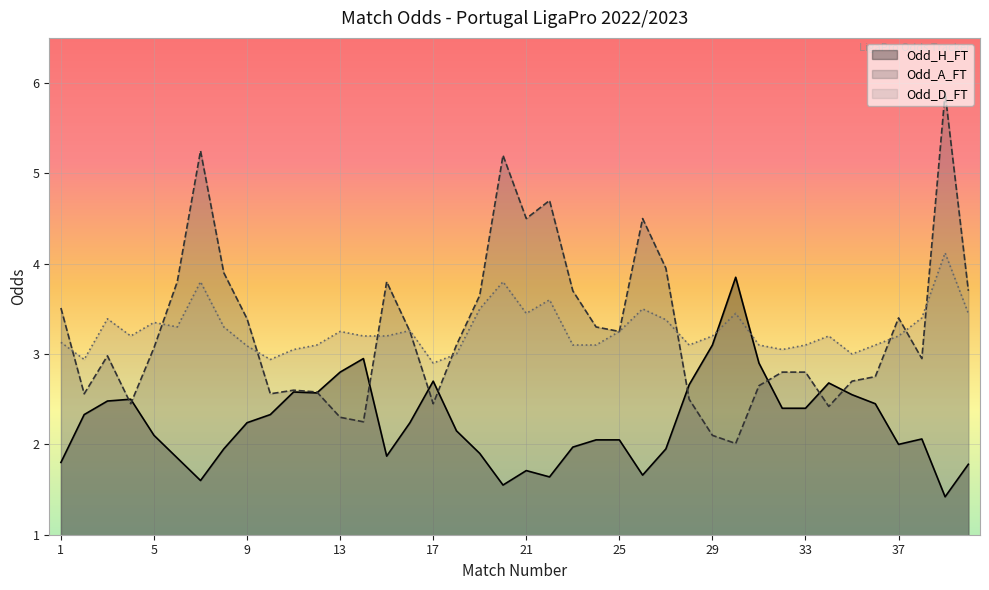

True or false: Odd_H_FT and Odd_A_FT cross at least once.

True